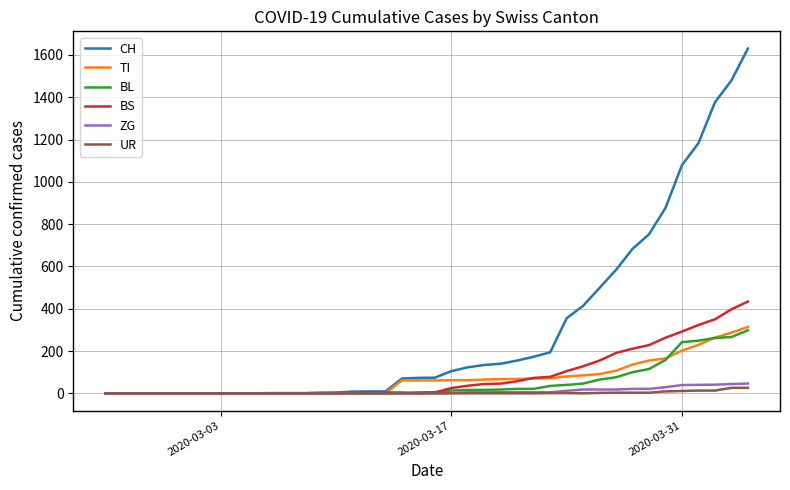

Which series has the largest total across all categories?

CH